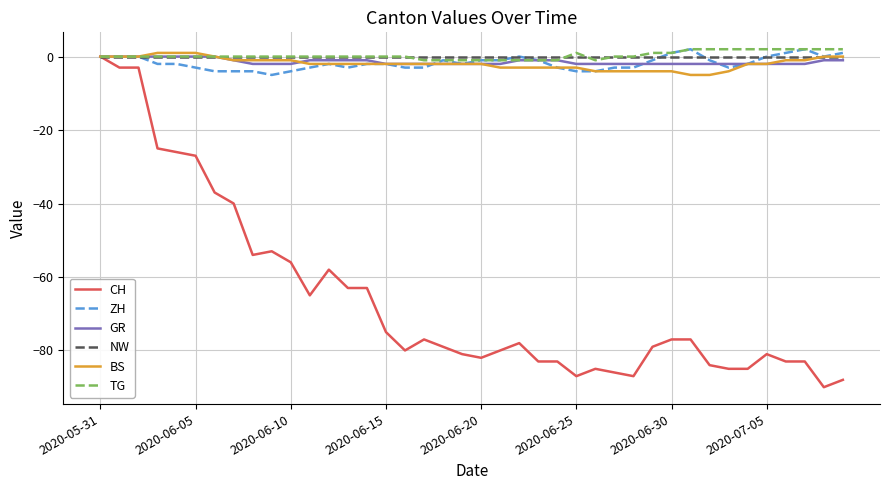

Which series has the largest range (max minus min)?

CH